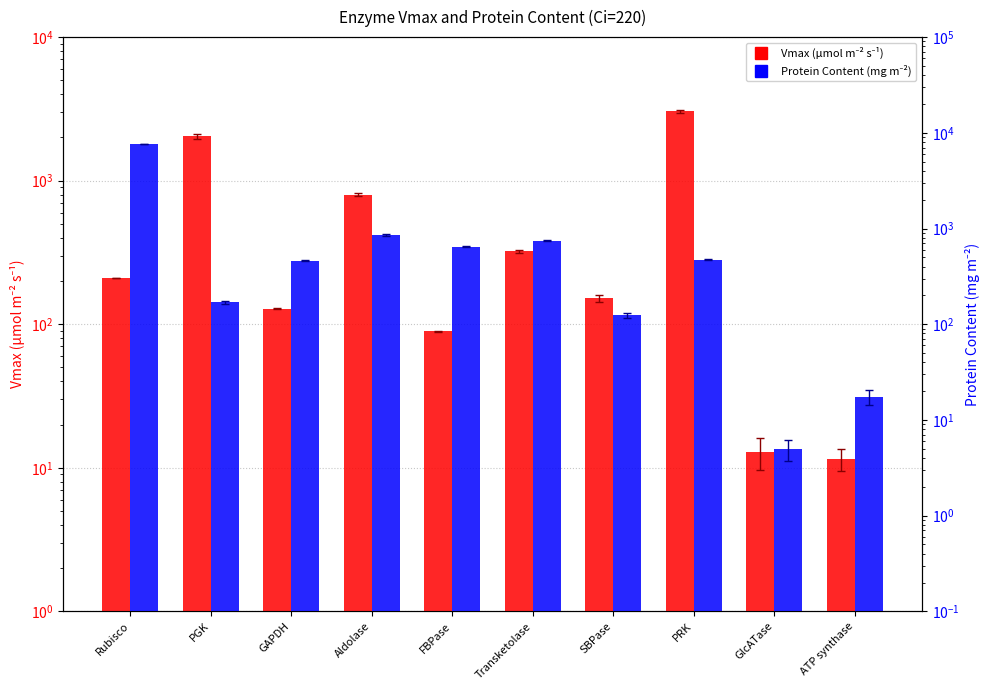

Is it true that Vmax (µmol m⁻² s⁻¹) equals 2043.2 at PRK?

False